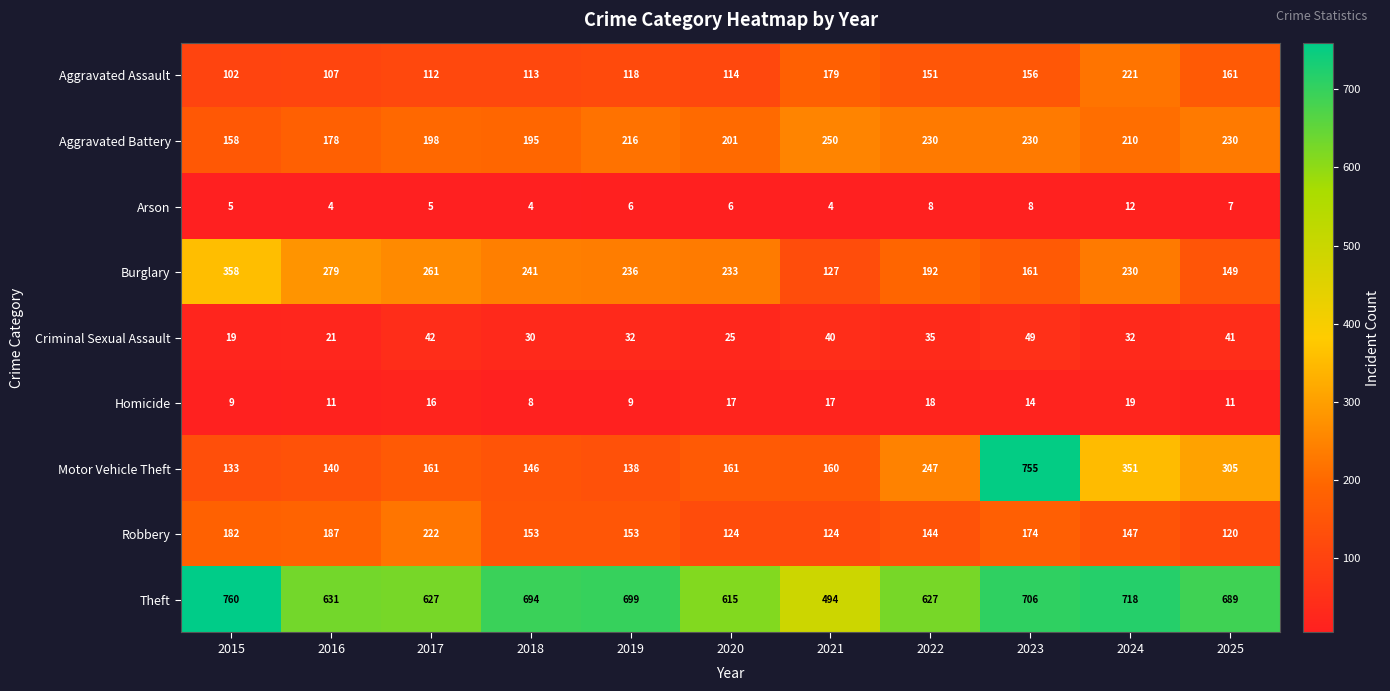

At which category is the sum across all series the highest?

2023